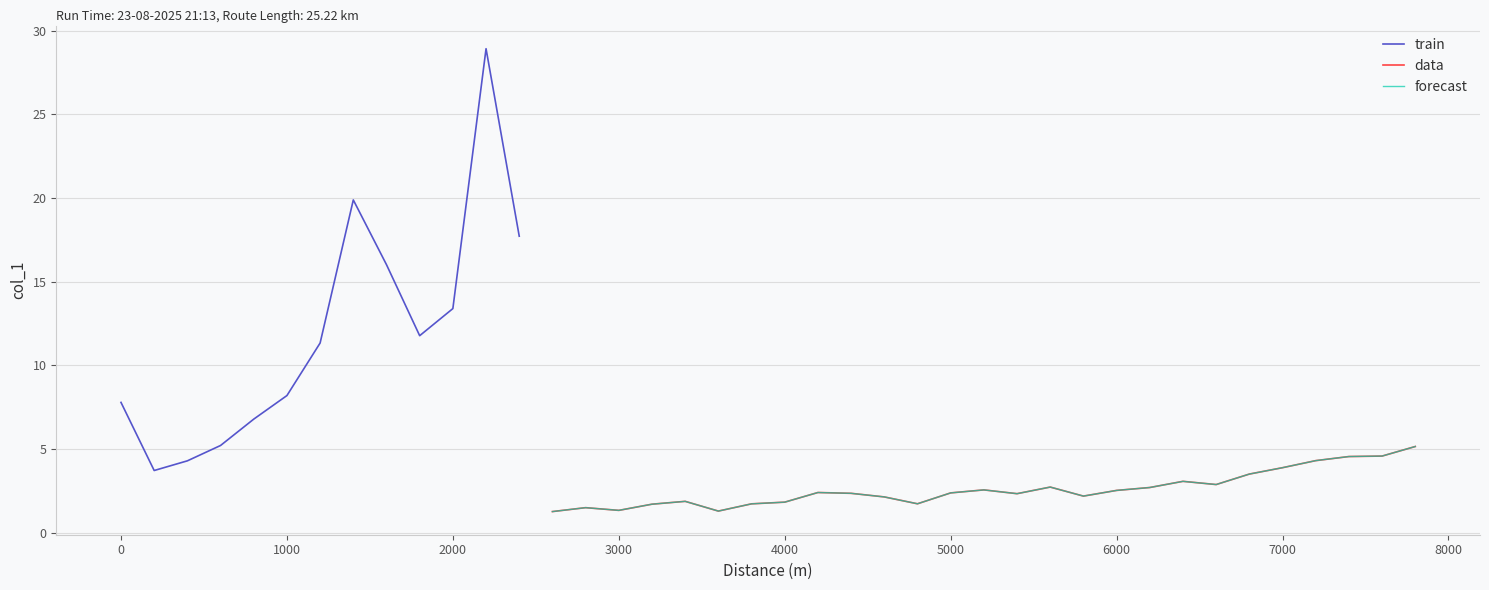

Rank the categories by value from lowest to highest.

2600, 3600, 3000, 2800, 3200, 3800, 4800, 4000, 3400, 4600, 5800, 5400, 4400, 5000, 4200, 6000, 5200, 6200, 5600, 6600, 6400, 6800, 200, 7000, 400, 7200, 7400, 7600, 7800, 600, 800, 0, 1000, 1200, 1800, 2000, 1600, 2400, 1400, 2200